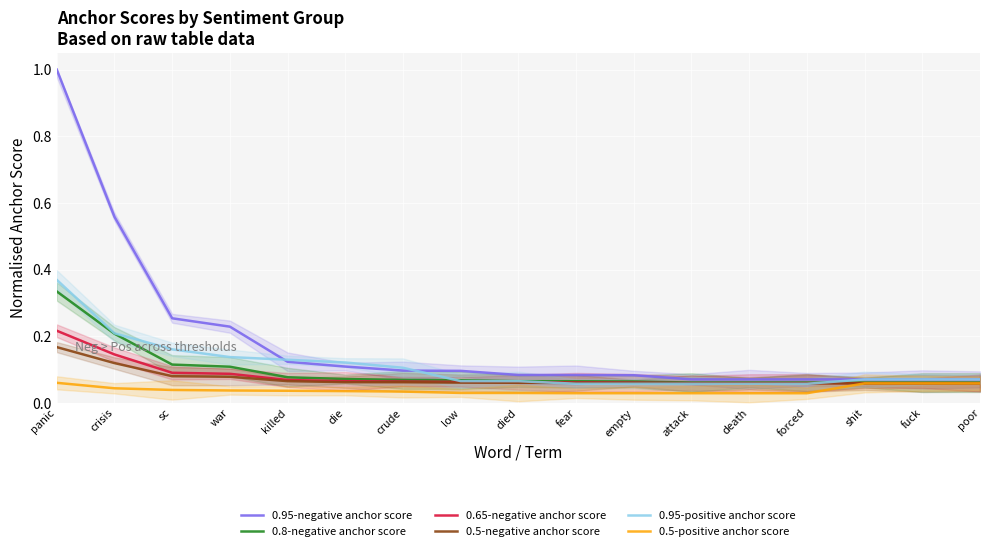

Reading left to right, list all the values displayed in this chart.

0.95-negative anchor score: panic=1.0	crisis=0.6	sc=0.3	war=0.2	killed=0.1	die=0.1	crude=0.1	low=0.1	died=0.1	fear=0.1	empty=0.1	attack=0.1	death=0.1	forced=0.1	shit=0.1	fuck=0.1	poor=0.1
0.8-negative anchor score: panic=0.3	crisis=0.2	sc=0.1	war=0.1	killed=0.1	die=0.1	crude=0.1	low=0.1	died=0.1	fear=0.1	empty=0.1	attack=0.1	death=0.1	forced=0.1	shit=0.1	fuck=0.1	poor=0.1
0.65-negative anchor score: panic=0.2	crisis=0.1	sc=0.1	war=0.1	killed=0.1	die=0.1	crude=0.1	low=0.1	died=0.1	fear=0.1	empty=0.1	attack=0.1	death=0.1	forced=0.1	shit=0.1	fuck=0.1	poor=0.1
0.5-negative anchor score: panic=0.2	crisis=0.1	sc=0.1	war=0.1	killed=0.1	die=0.1	crude=0.1	low=0.1	died=0.1	fear=0.1	empty=0.1	attack=0.1	death=0.1	forced=0.1	shit=0.1	fuck=0.1	poor=0.1
0.95-positive anchor score: panic=0.4	crisis=0.2	sc=0.2	war=0.1	killed=0.1	die=0.1	crude=0.1	low=0.1	died=0.1	fear=0.1	empty=0.1	attack=0.1	death=0.1	forced=0.1	shit=0.1	fuck=0.1	poor=0.1
0.5-positive anchor score: panic=0.1	crisis=0.0	sc=0.0	war=0.0	killed=0.0	die=0.0	crude=0.0	low=0.0	died=0.0	fear=0.0	empty=0.0	attack=0.0	death=0.0	forced=0.0	shit=0.1	fuck=0.1	poor=0.1